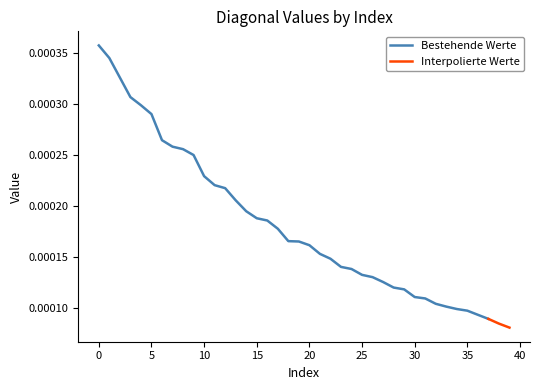

True or false: the data shows 0.0 at 9.

True